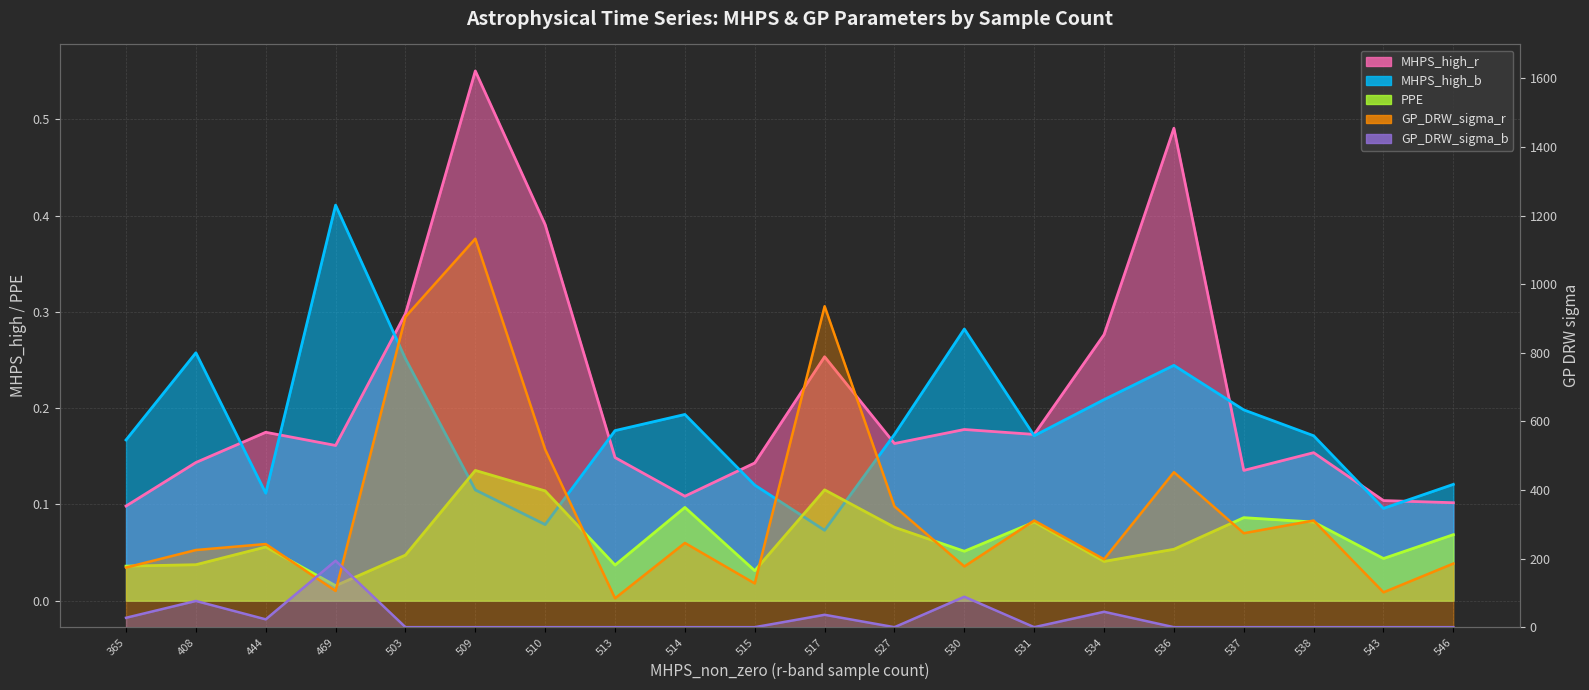

What is the difference between the maximum and minimum values in the GP_DRW_sigma_r series?

1048.5